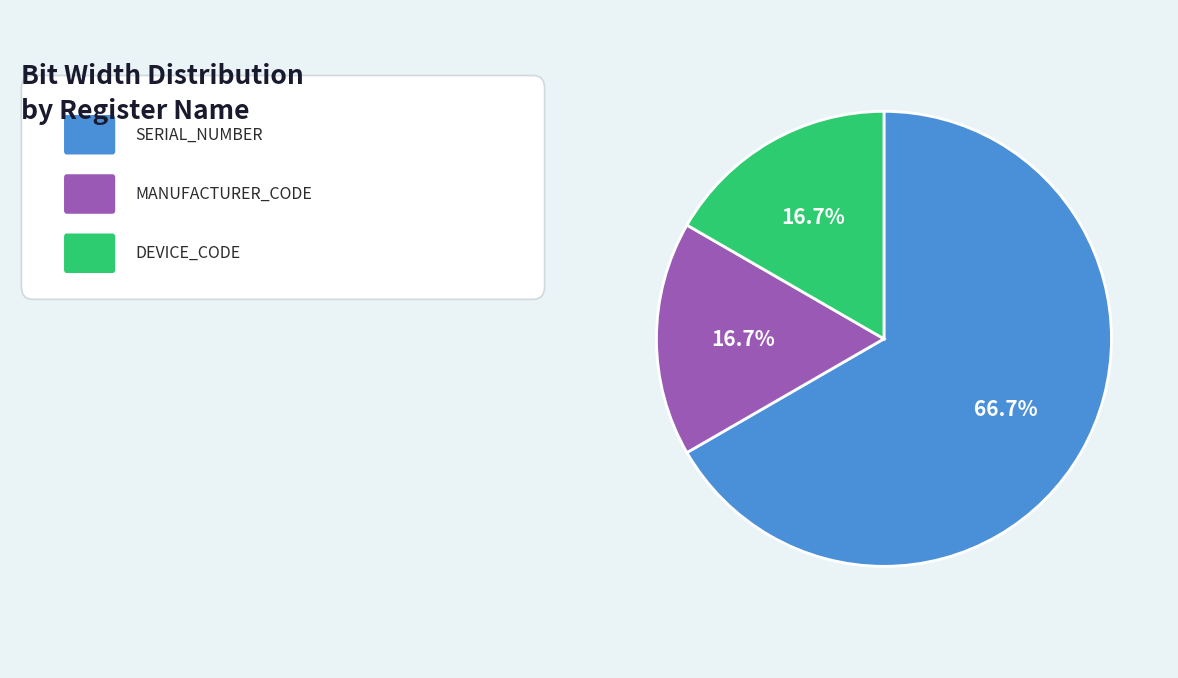

Does any single category account for the majority?

Yes